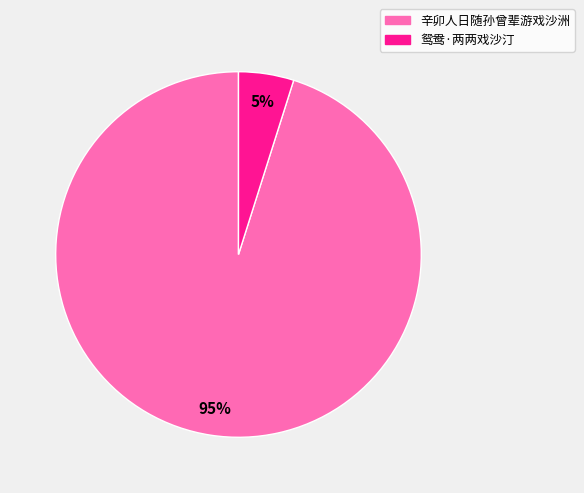

Combined, do 鸳鸯·两两戏沙汀 and 辛卯人日随孙曾辈游戏沙洲 account for over 50%?

Yes